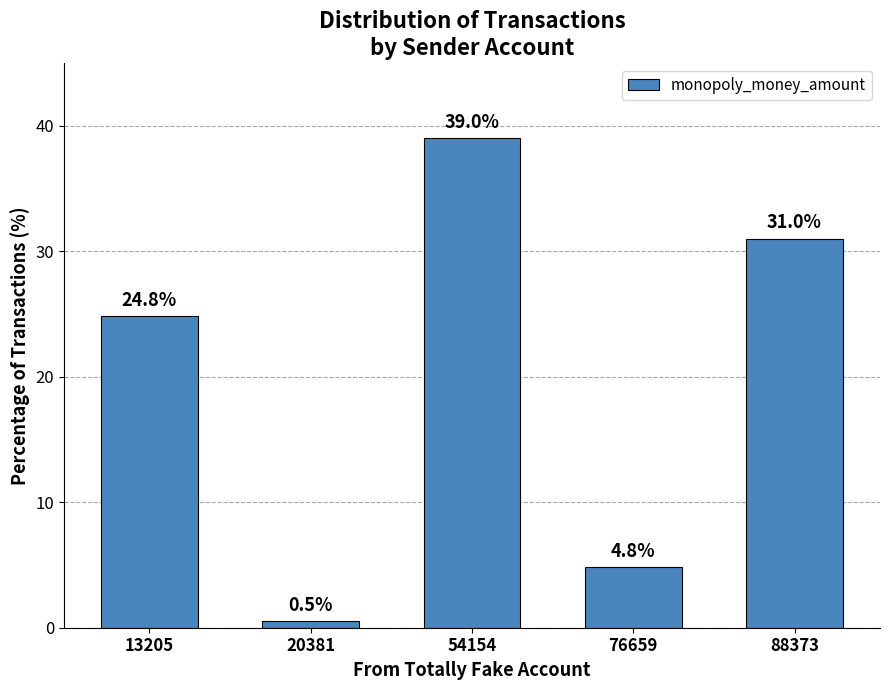

List the labels in order of value, smallest first.

20381, 76659, 13205, 88373, 54154